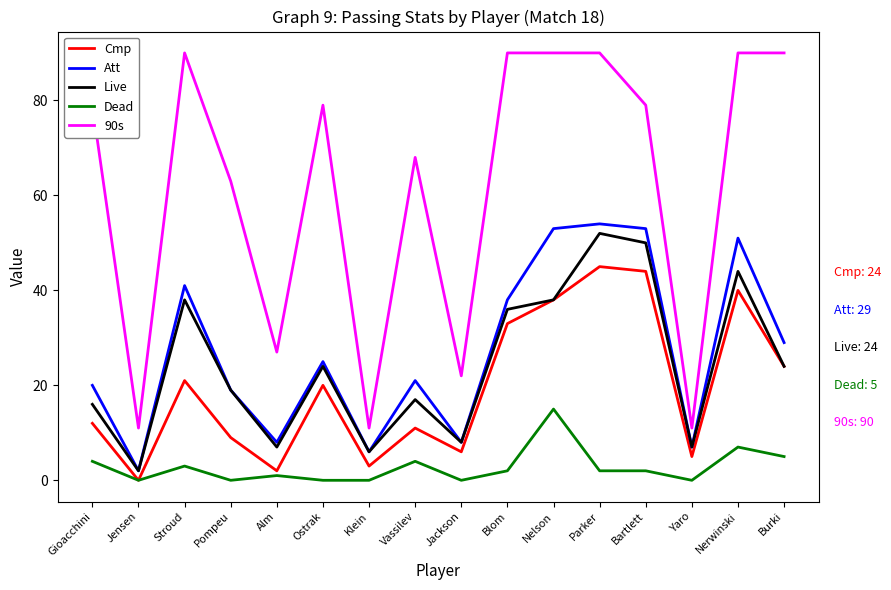

What are all the series names shown in the legend?

Cmp, Att, Live, Dead, 90s